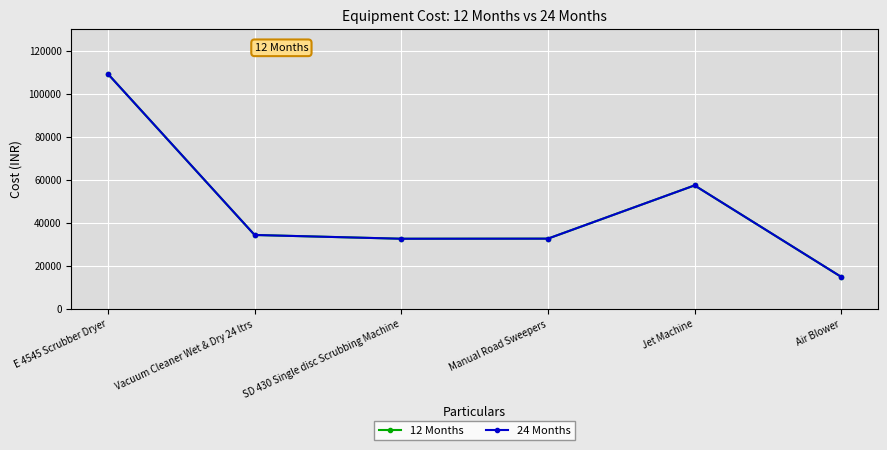

True or false: 24 Months has a value of 32760 at Manual Road Sweepers.

True